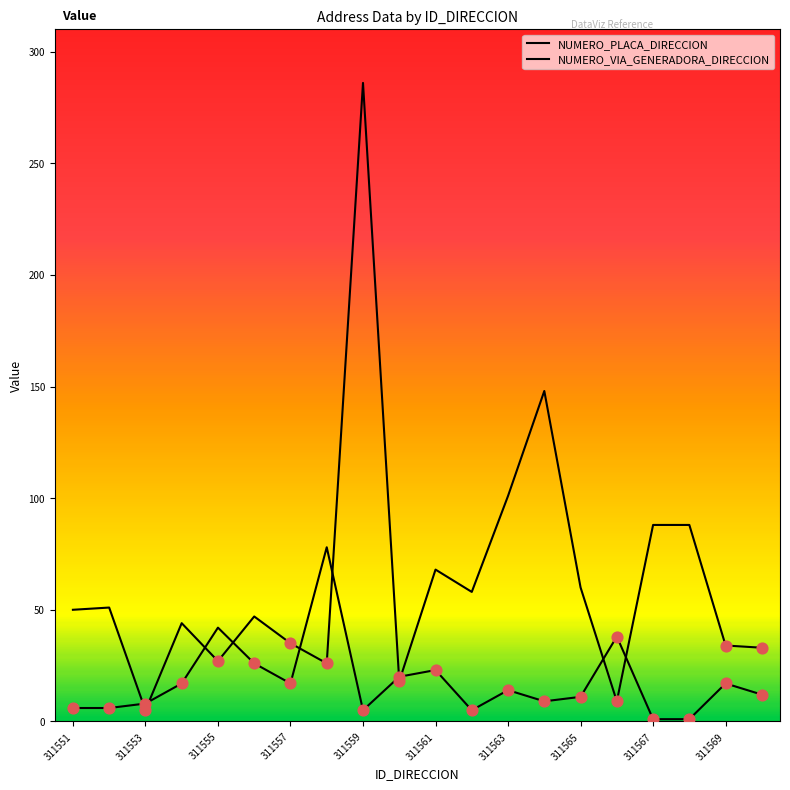

Is this an area chart (filled region under the line)?

No